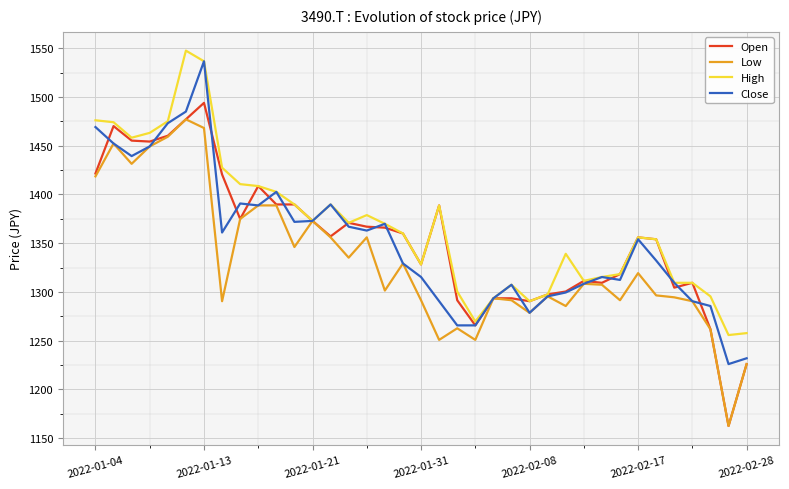

What is the maximum value shown in the chart?

1547.5